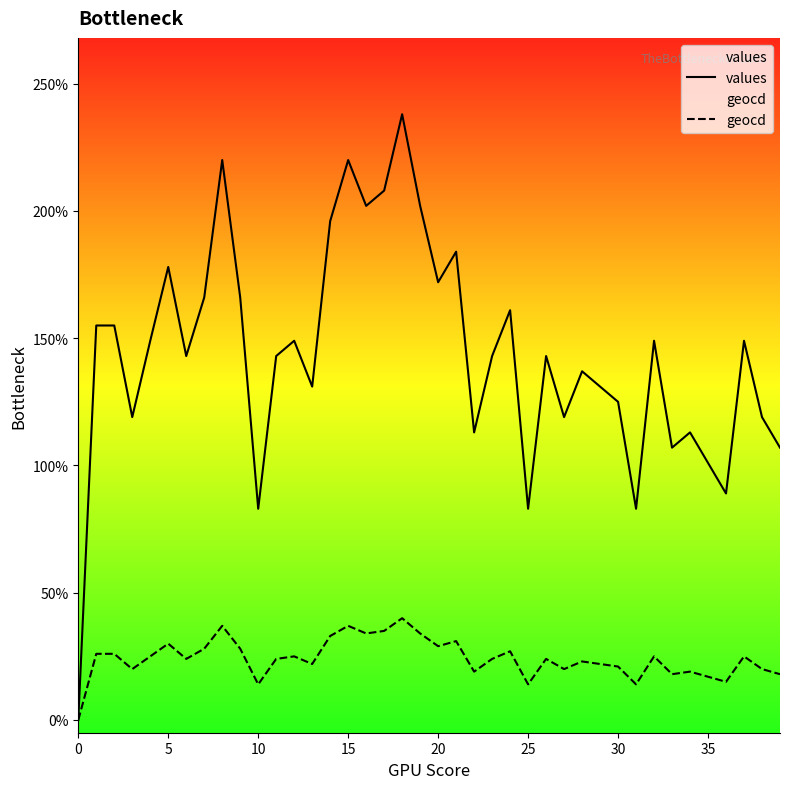

Which series has the widest spread of values?

values